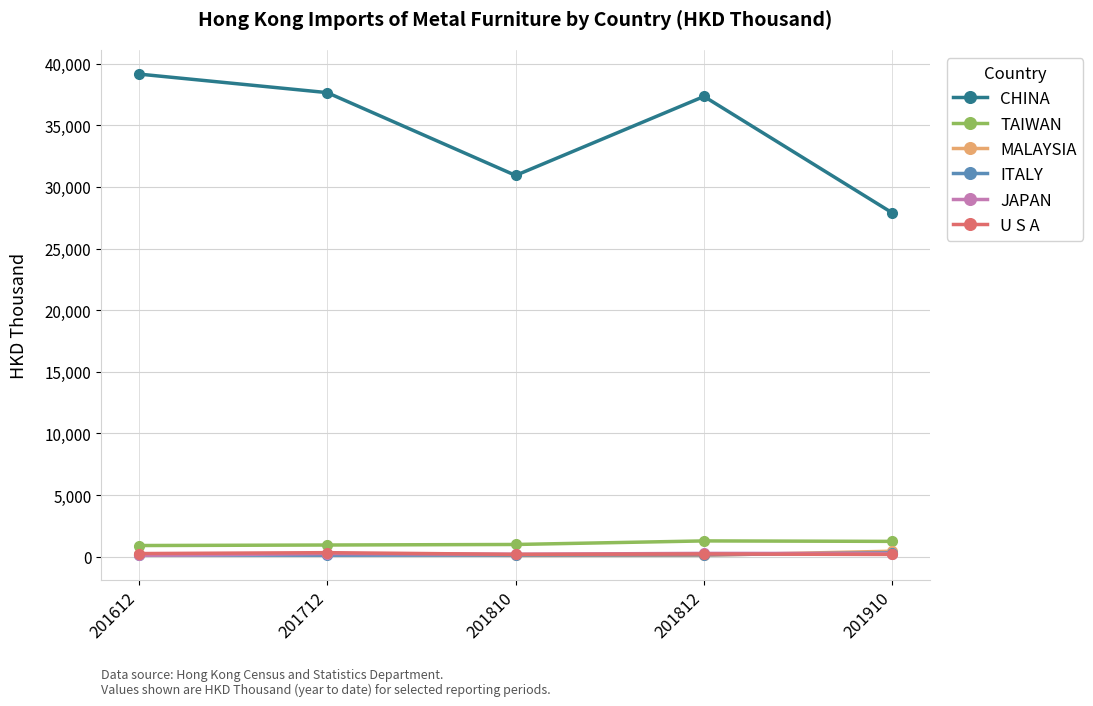

What is the value of the ITALY point at the 5th from the left?

318.6